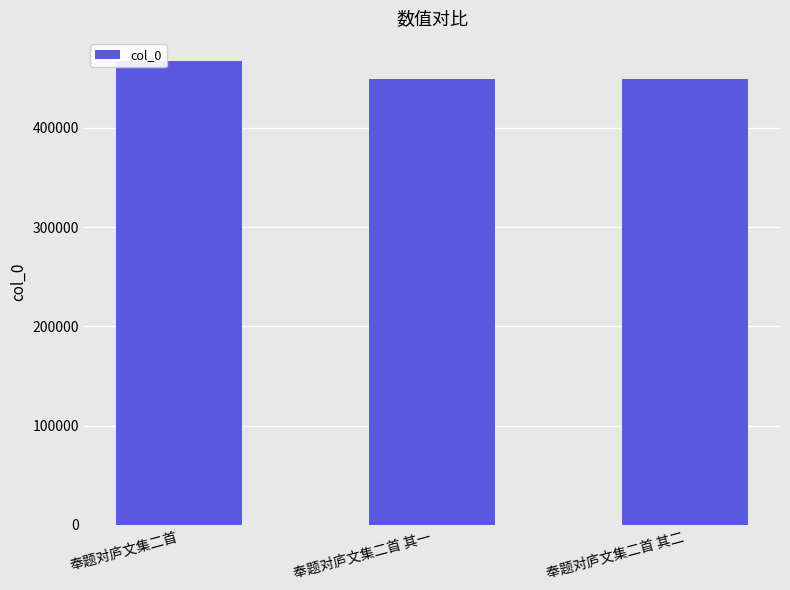

Which category has the highest value across all series?

奉题对庐文集二首